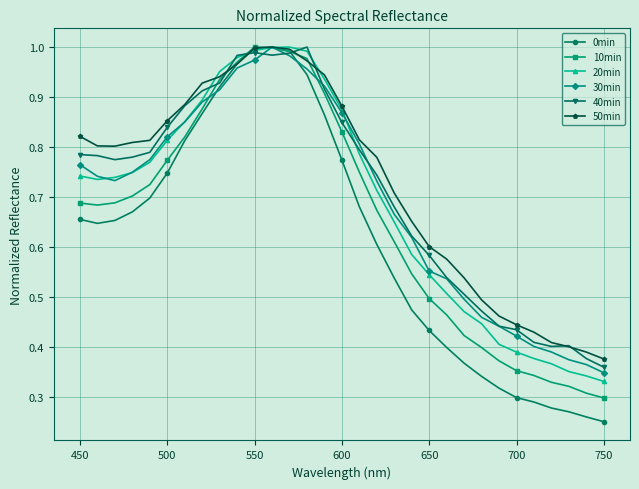

Is this an area chart (filled region under the line)?

No